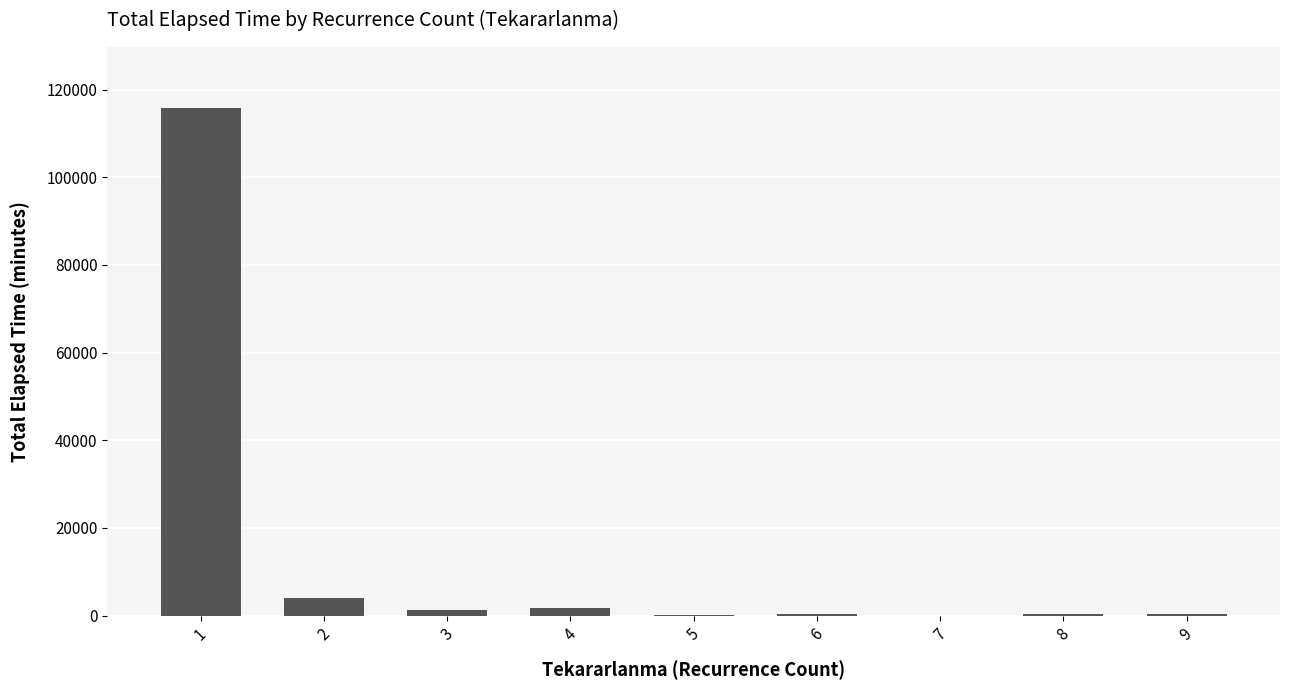

What is the maximum value shown in the chart?

115827